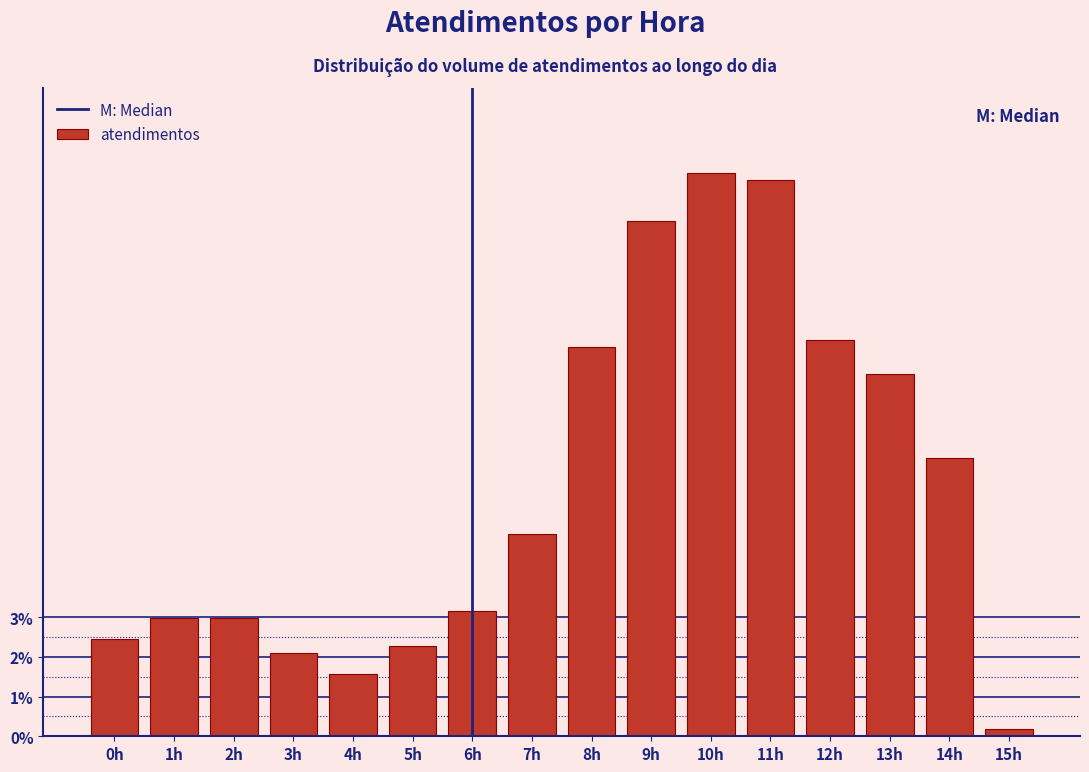

Reading left to right, list all the values displayed in this chart.

0h=2.5	1h=3.0	2h=3.0	3h=2.1	4h=1.6	5h=2.3	6h=3.2	7h=5.1	8h=9.8	9h=13.0	10h=14.2	11h=14.0	12h=10.0	13h=9.1	14h=7.0	15h=0.2